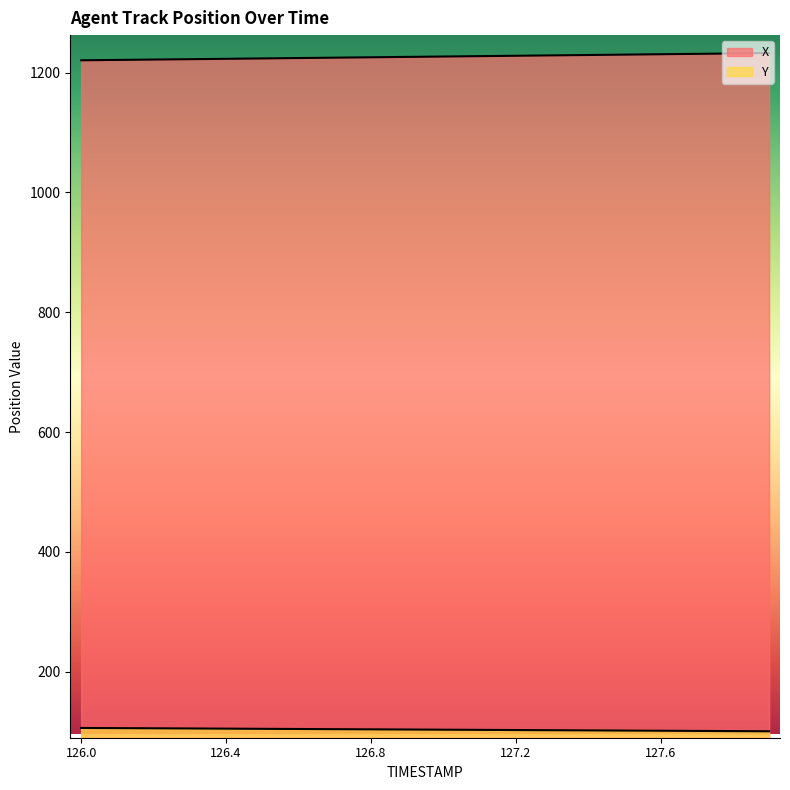

Which series has the largest total across all categories?

X